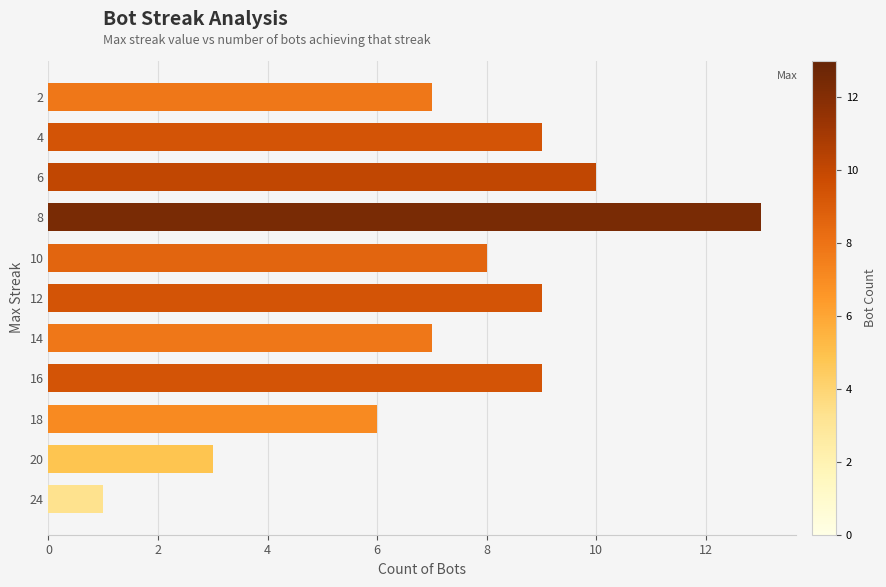

Approximately how many times larger is the value at 8 compared to 24?

13.0